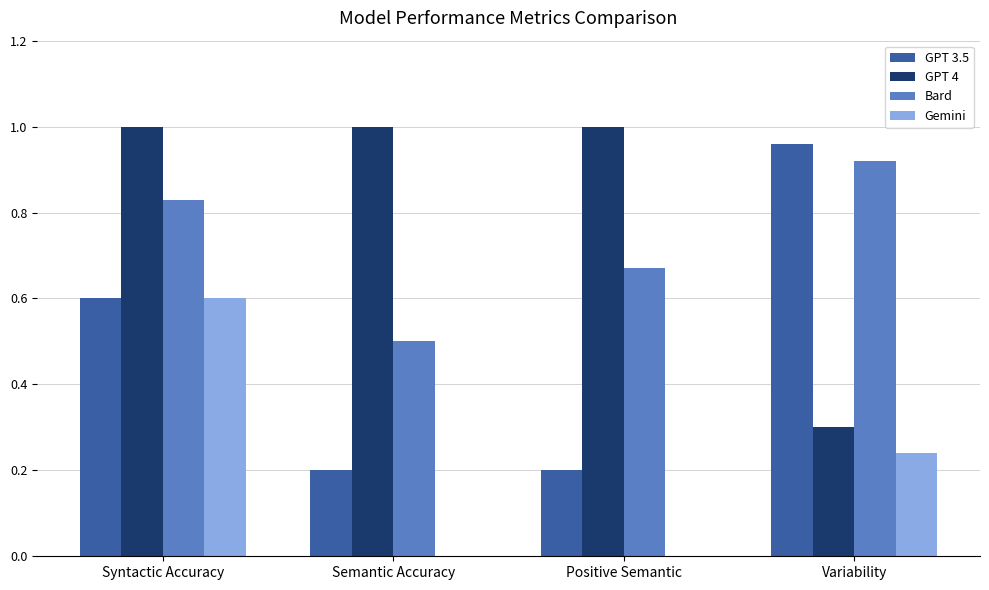

What are all the series names shown in the legend?

GPT 3.5, GPT 4, Bard, Gemini